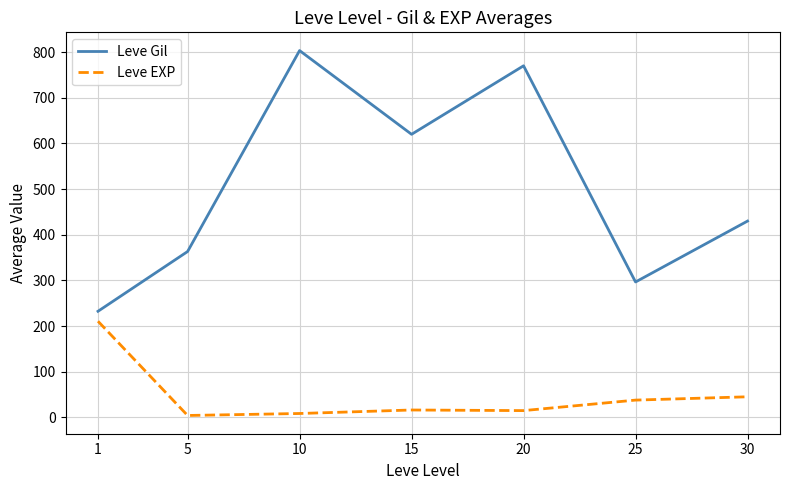

Rank the series at 5 from highest to lowest value.

Leve Gil, Leve EXP